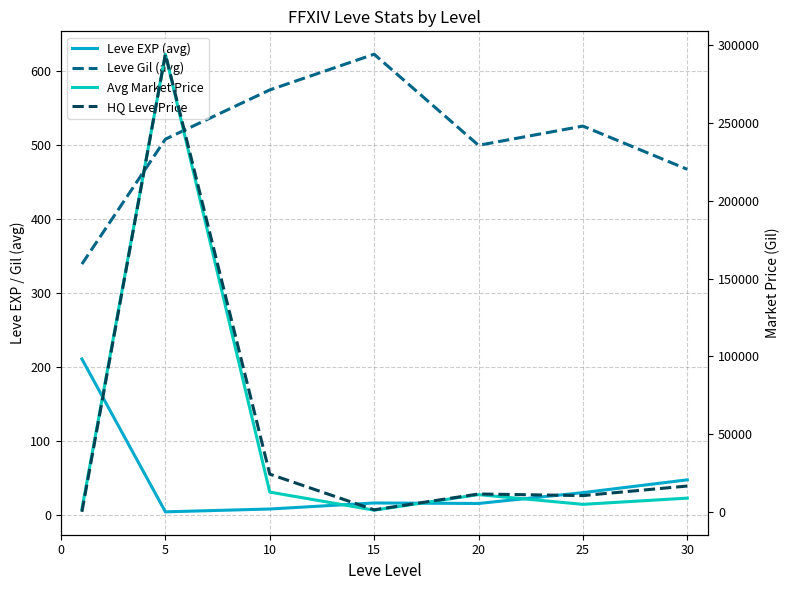

At how many categories does at least one series exceed 147239?

1